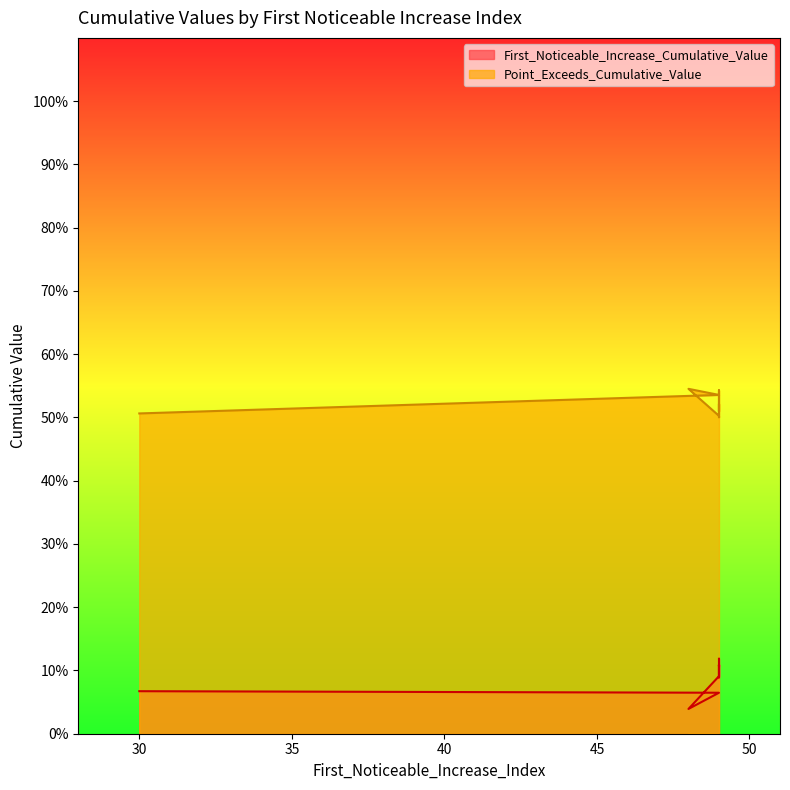

The First_Noticeable_Increase_Cumulative_Value series shows 0.2 at 49. True or false?

False